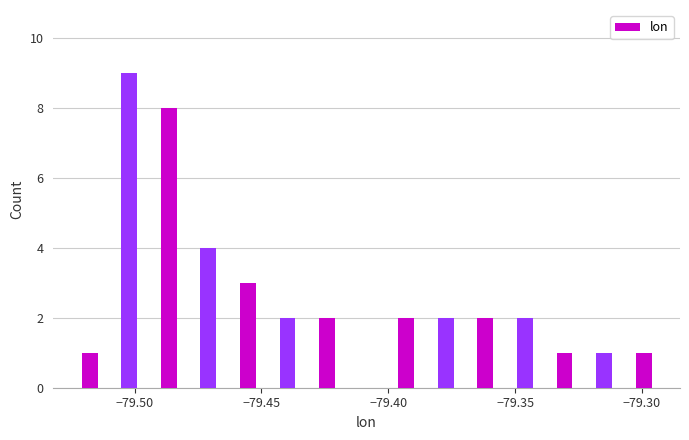

Read against the x-axis, roughly where is the centre of the tallest bar?

-79.500